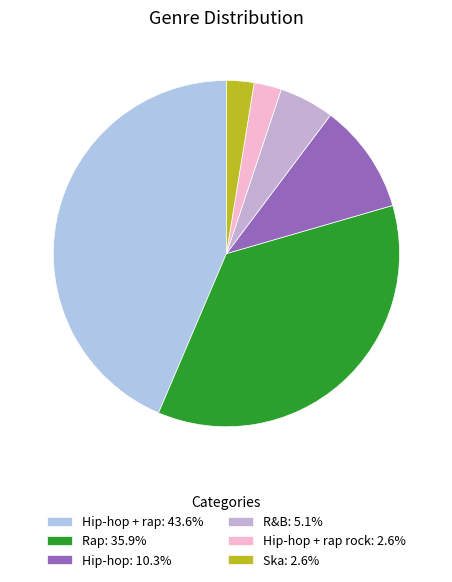

What is the largest slice in the pie chart?

Hip-hop + rap